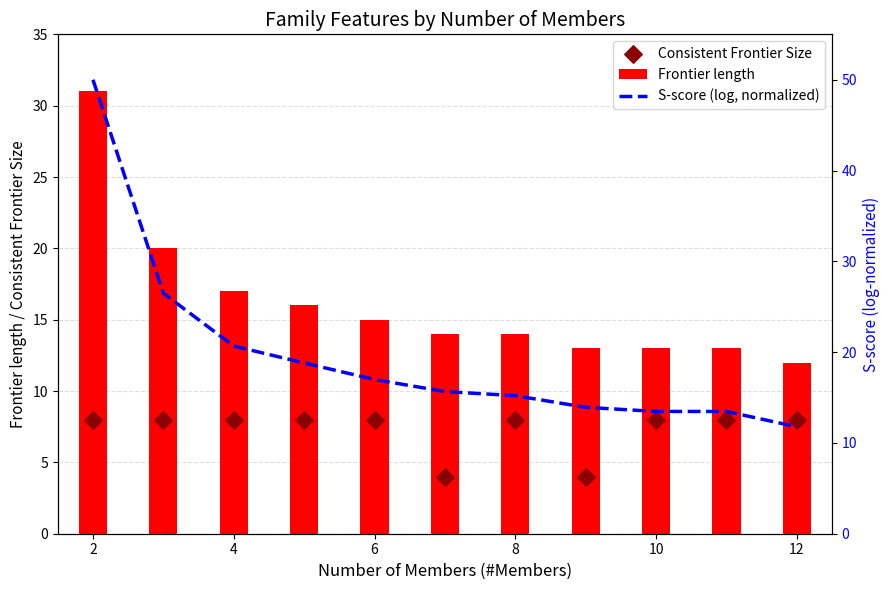

Which series contains the lowest Y value?

Consistent Frontier Size